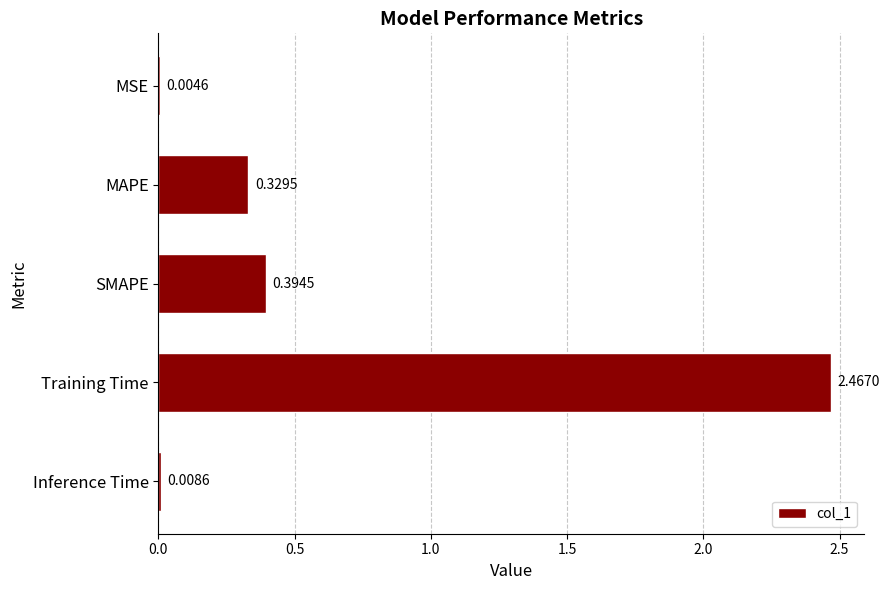

What is the change in value from MAPE to SMAPE?

+0.1